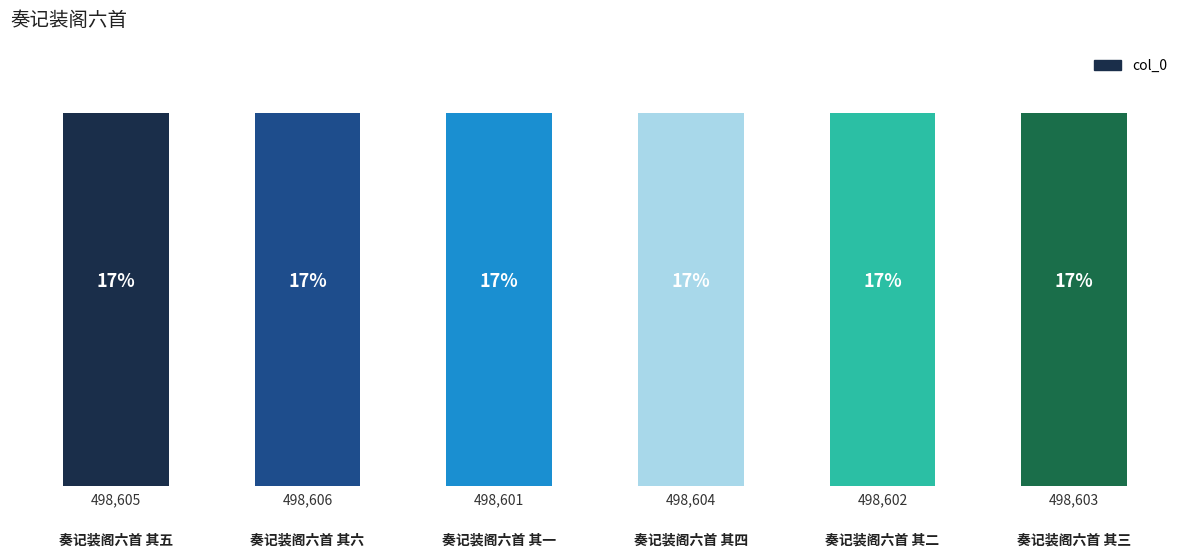

Reading right to left, list all the values displayed in this chart.

498603	498602	498604	498601	498606	498605